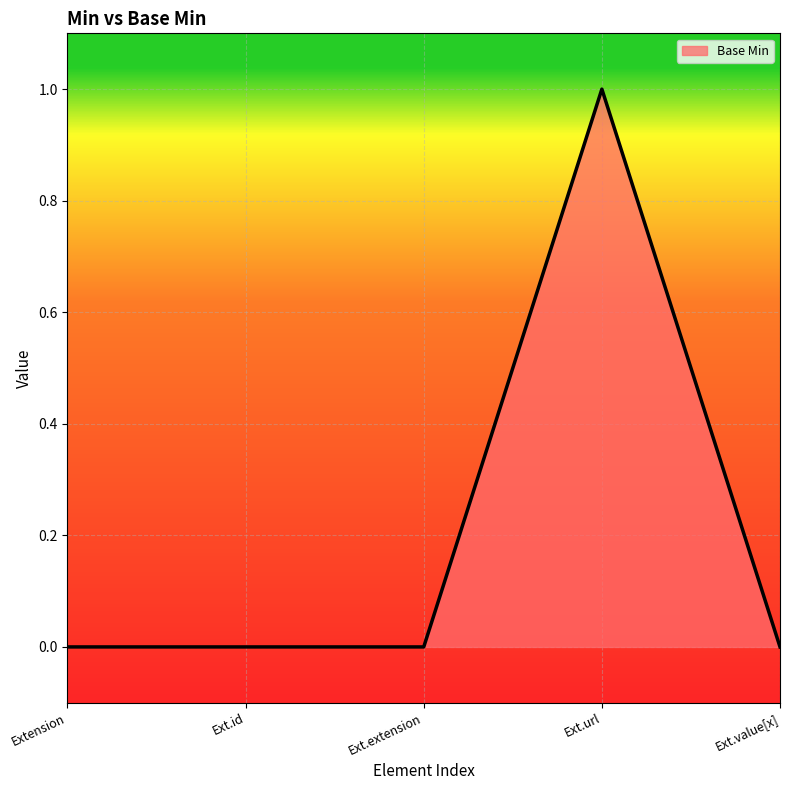

True or false: there are more than 0 points higher than both neighbors.

True